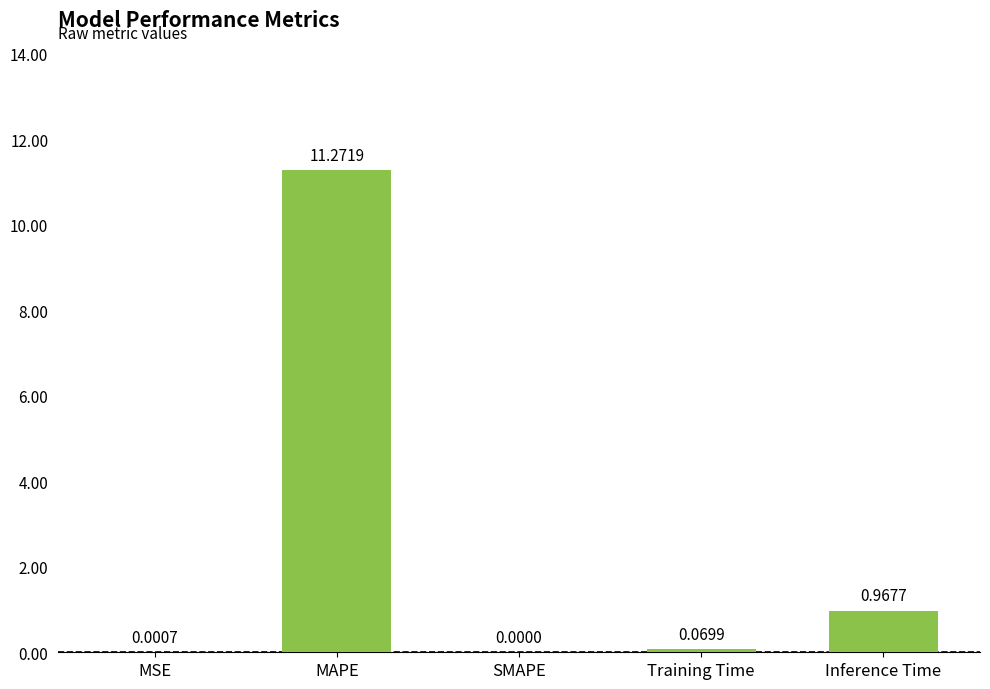

Are the bars horizontal?

No